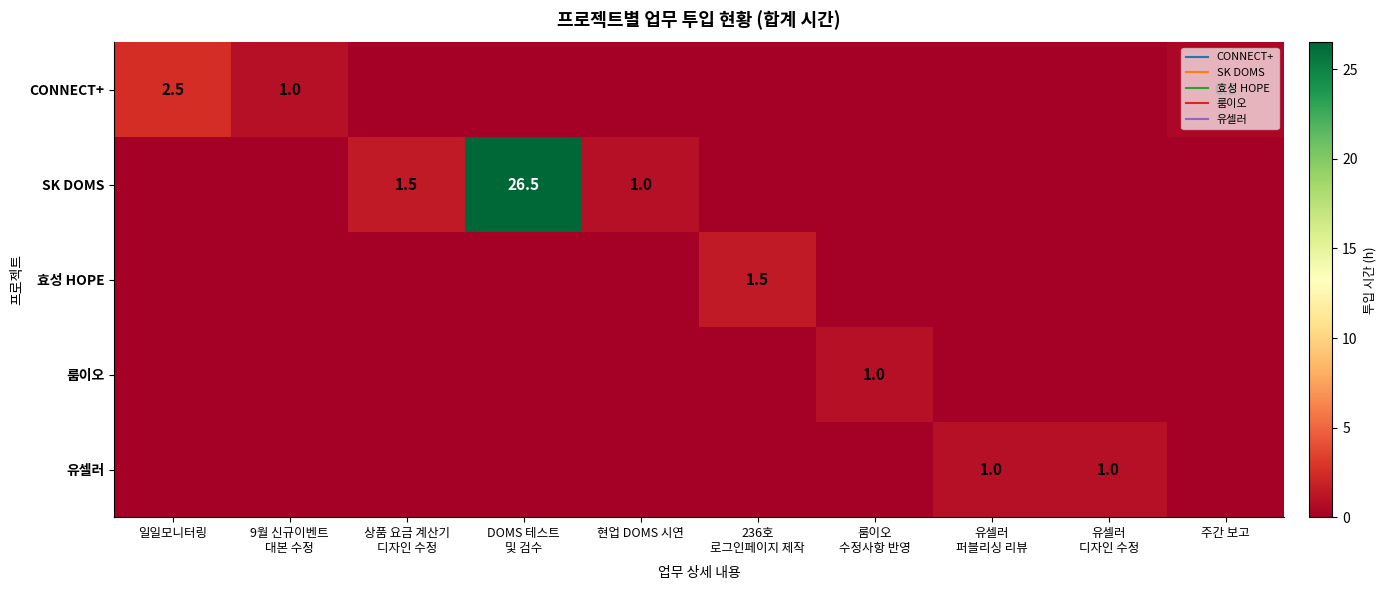

List the series in order of their peak value, lowest first.

룸이오, 유셀러, 효성 HOPE, CONNECT+, SK DOMS